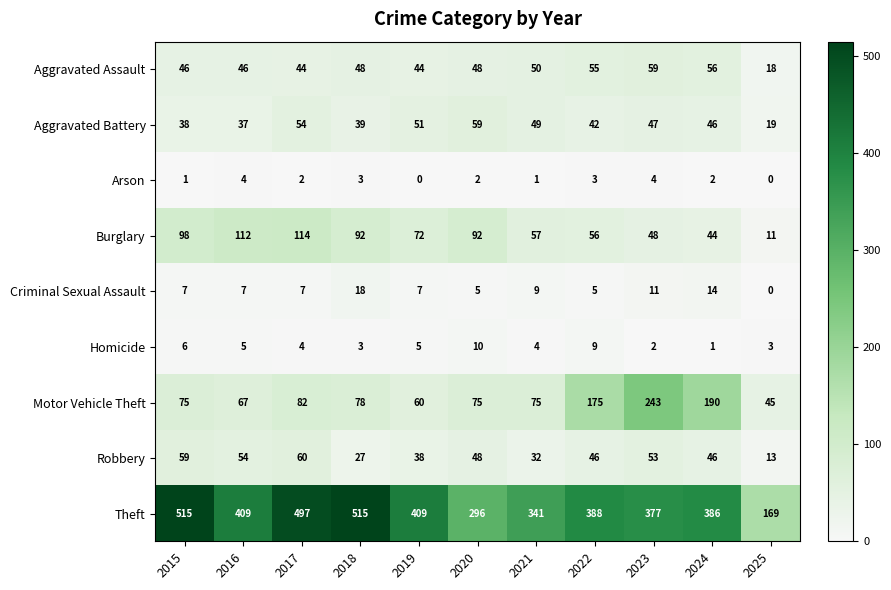

What is the difference between the highest and lowest values at 2025?

169